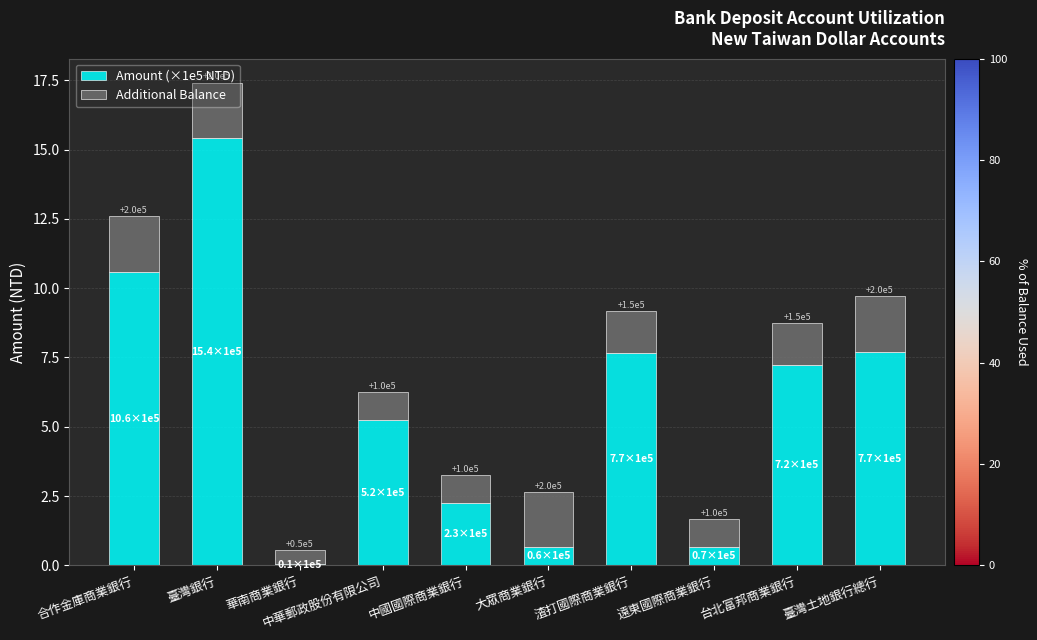

Where does the Amount (×1e5 NTD) series first go above 7?

合作金庫商業銀行